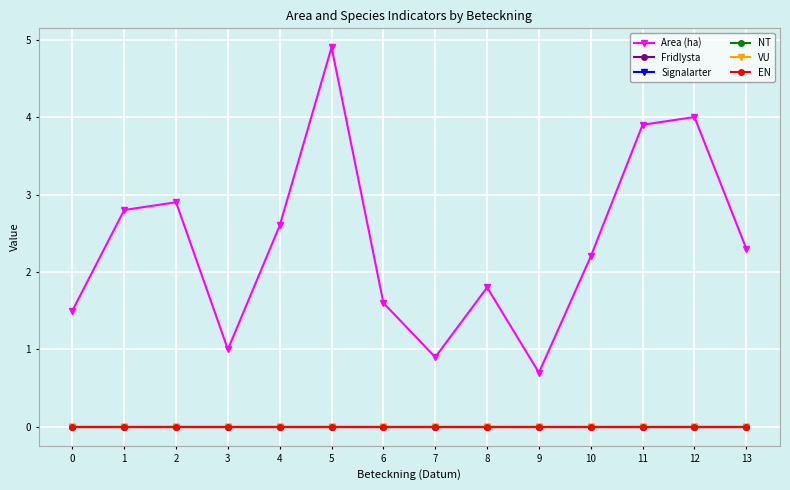

Reading right to left, transcribe all the data shown in this chart.

Area (ha): 2.3	4.0	3.9	2.2	0.7	1.8	0.9	1.6	4.9	2.6	1.0	2.9	2.8	1.5
Fridlysta: 0.0	0.0	0.0	0.0	0.0	0.0	0.0	0.0	0.0	0.0	0.0	0.0	0.0	0.0
Signalarter: 0.0	0.0	0.0	0.0	0.0	0.0	0.0	0.0	0.0	0.0	0.0	0.0	0.0	0.0
NT: 0.0	0.0	0.0	0.0	0.0	0.0	0.0	0.0	0.0	0.0	0.0	0.0	0.0	0.0
VU: 0.0	0.0	0.0	0.0	0.0	0.0	0.0	0.0	0.0	0.0	0.0	0.0	0.0	0.0
EN: 0.0	0.0	0.0	0.0	0.0	0.0	0.0	0.0	0.0	0.0	0.0	0.0	0.0	0.0